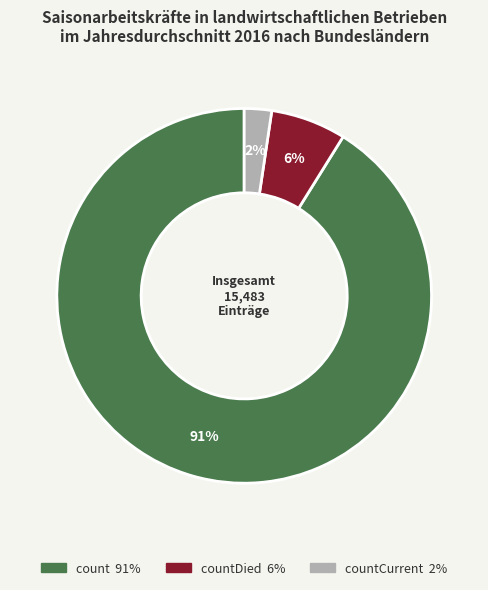

Is there any slice that represents more than half of the pie?

Yes